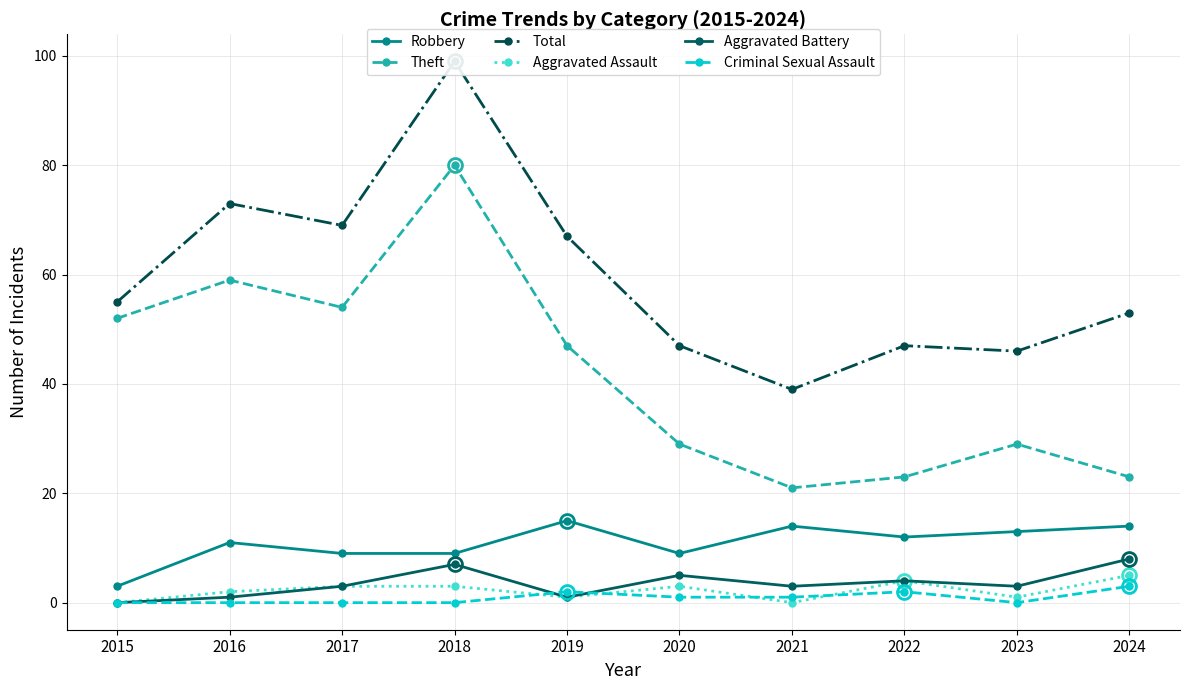

True or false: Theft has a value of 47 at 2019.

True